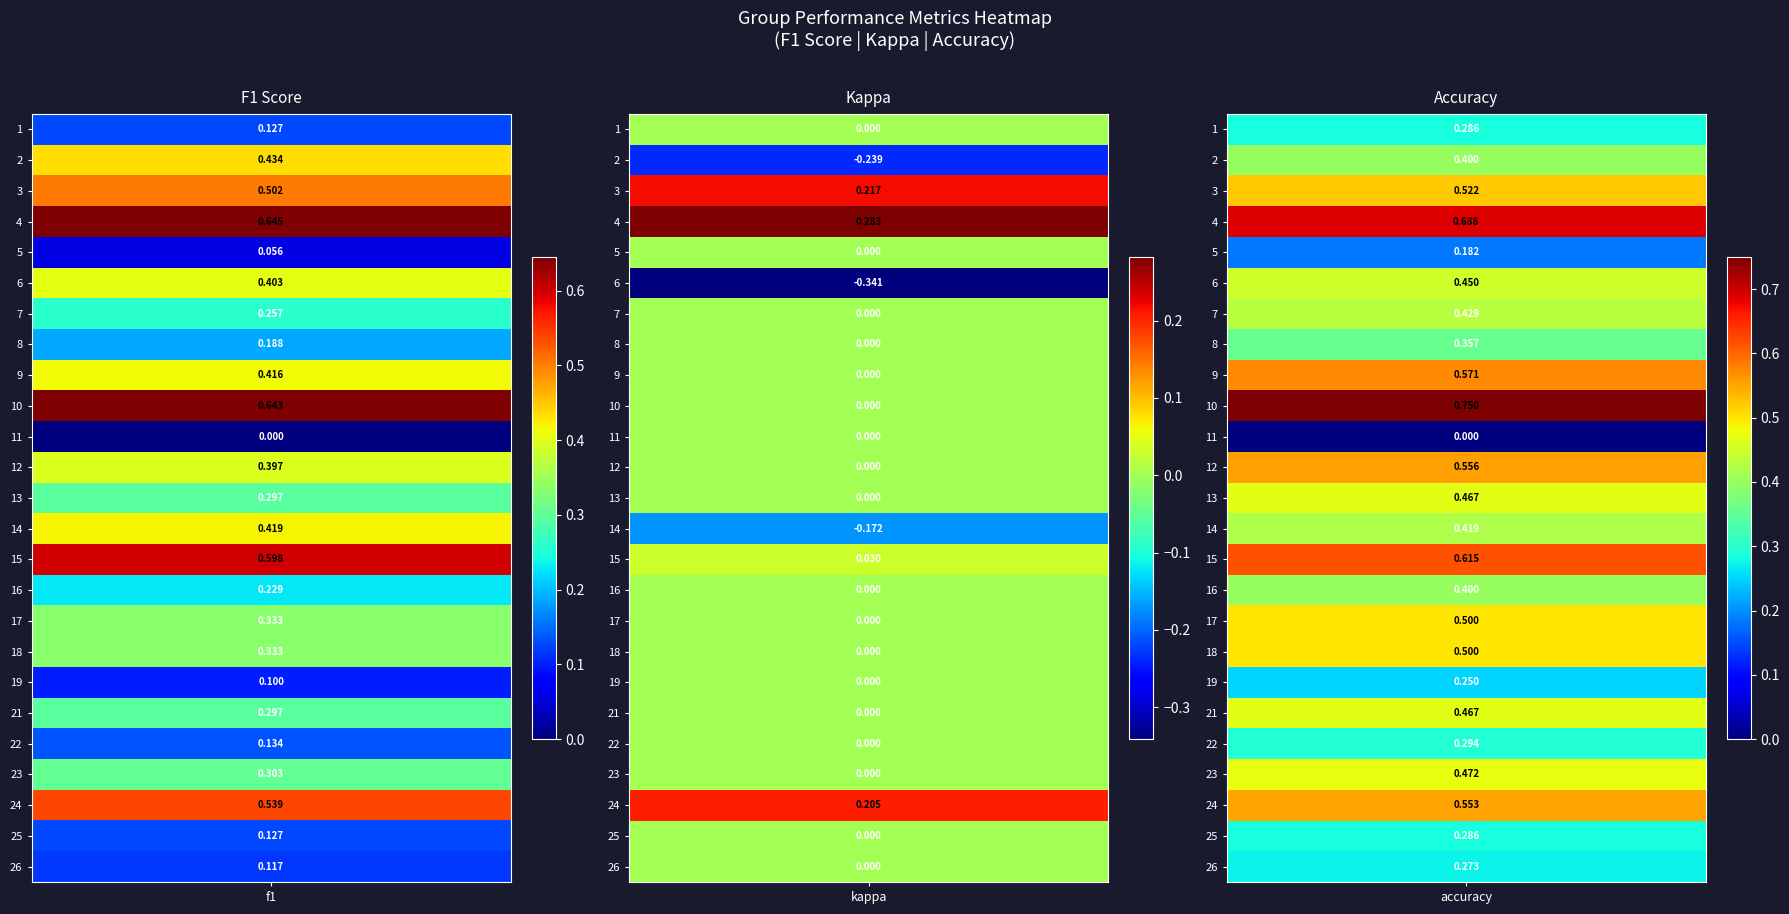

Rank the series by their maximum value, from highest to lowest.

10, 4, 15, 9, 12, 24, 3, 17, 18, 23, 13, 21, 6, 2, 7, 14, 16, 8, 22, 1, 25, 26, 19, 5, 11